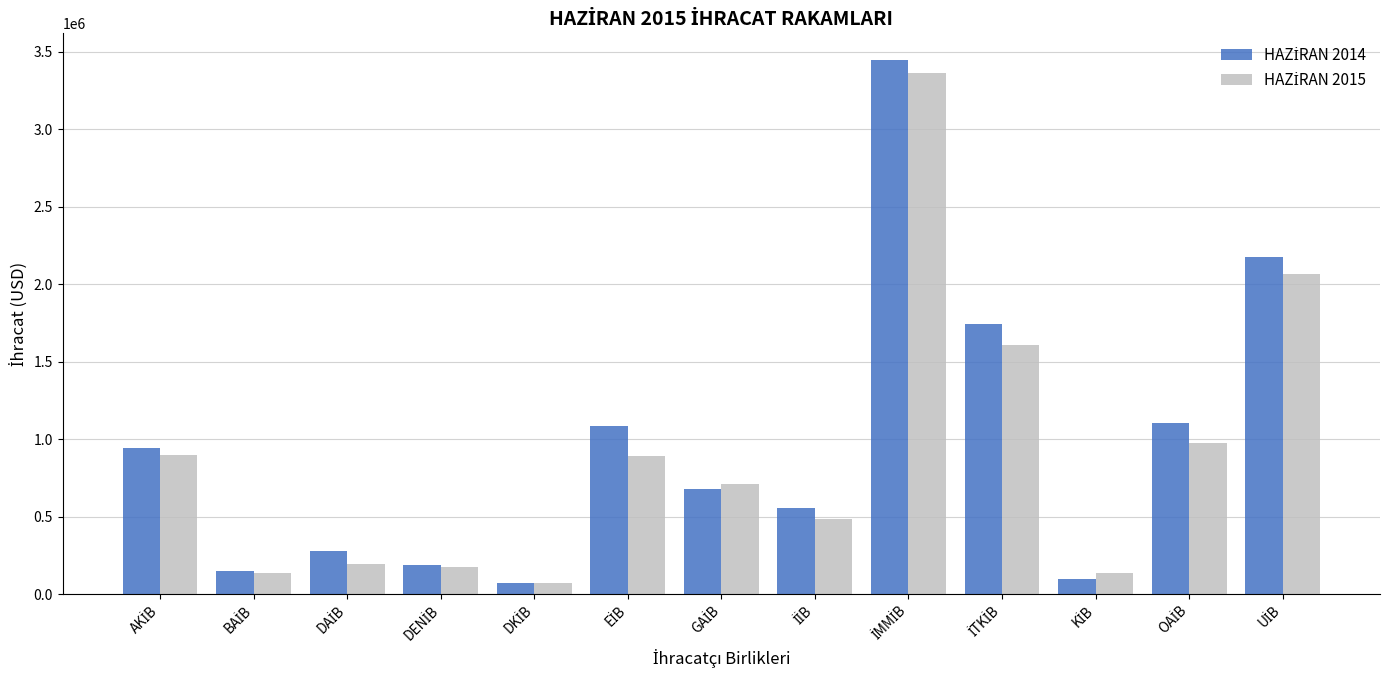

What is the greatest value displayed?

3446804.8